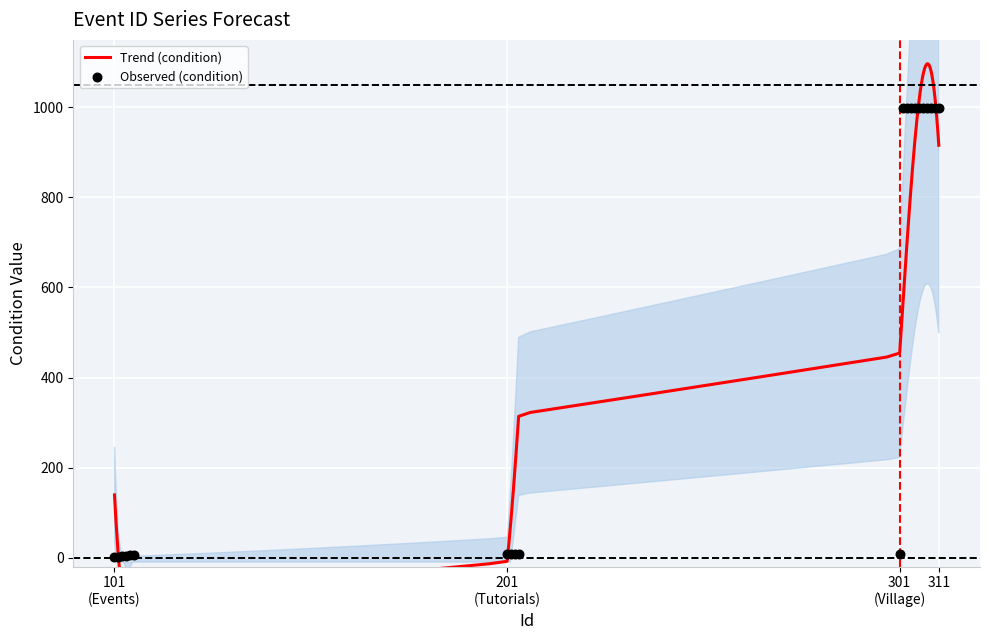

Between 310 and 301, which is larger?

310